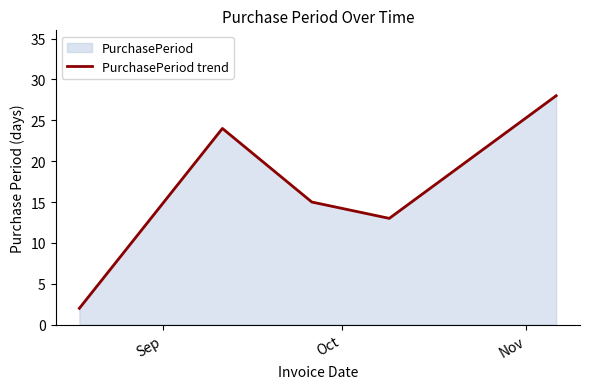

What is the difference between the second highest and second lowest values?

11